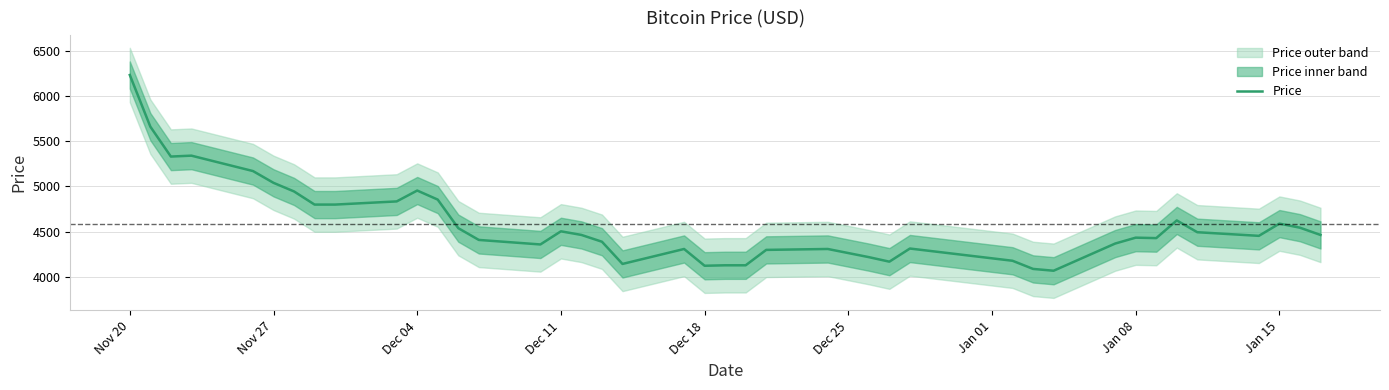

What is the value of the 2nd point from the left?

5660